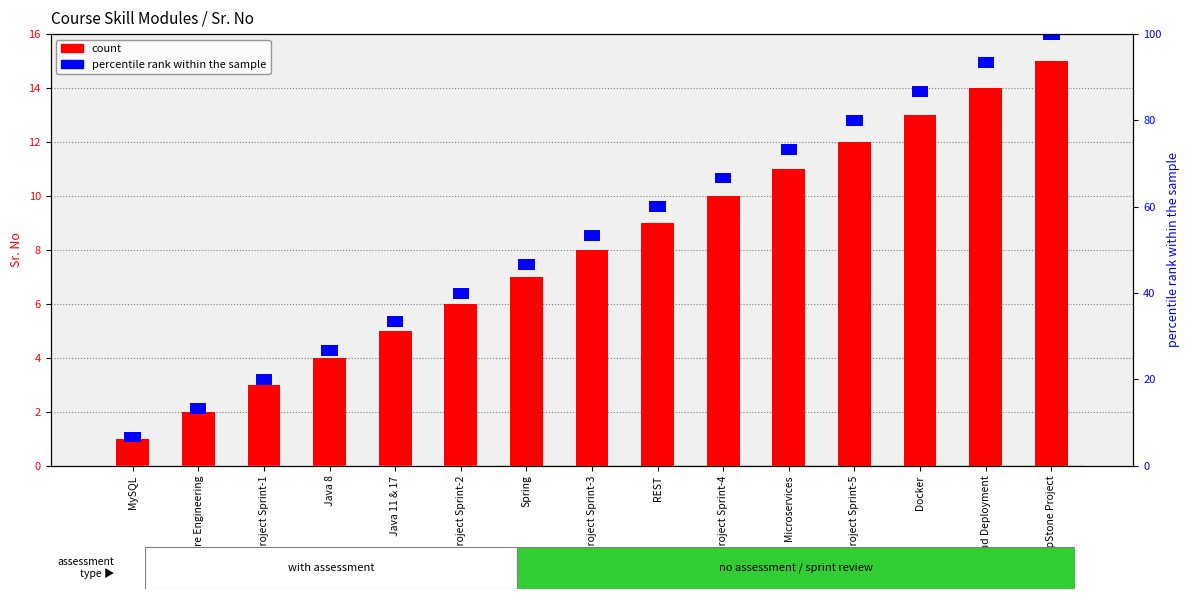

Which has a higher value, Project Sprint-3 or REST?

REST